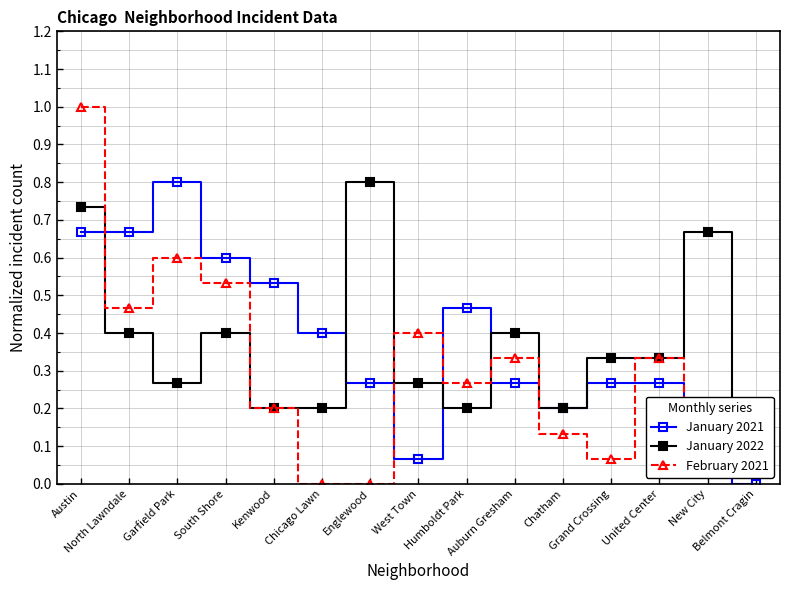

What is the difference between the January 2022 values at Englewood and Grand Crossing?

0.5